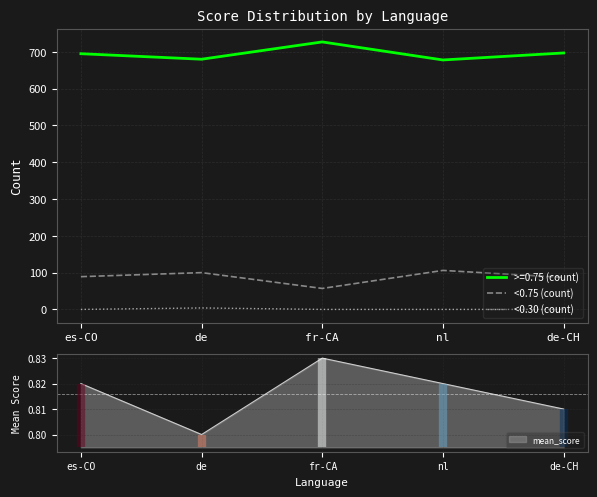

True or false: <0.75 (count) and >=0.75 (count) intersect in this chart.

False